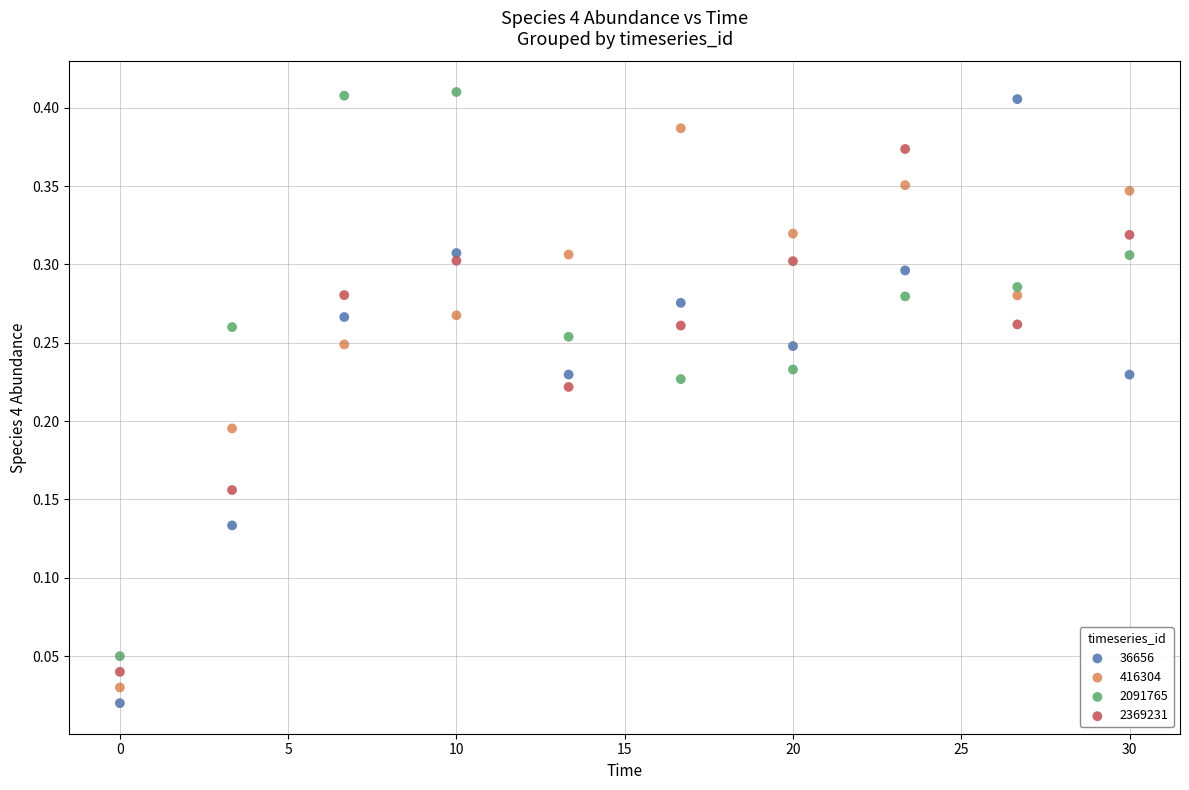

Which series contains the highest Y value?

2091765